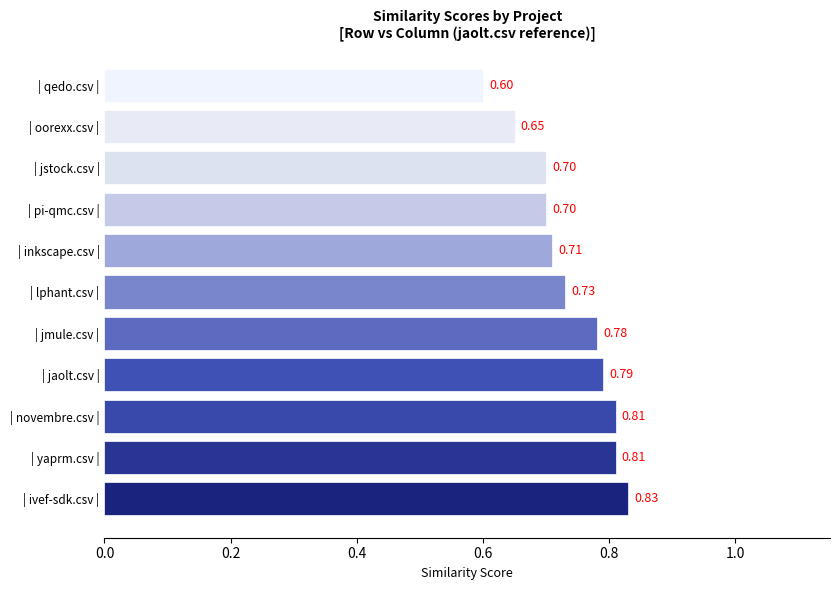

Count the number of categories in the chart.

11